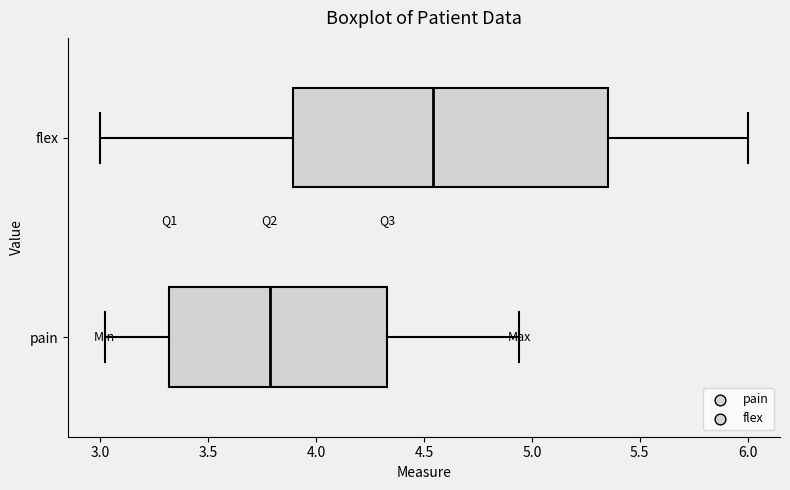

Which box is the widest, from its left edge to its right edge?

flex